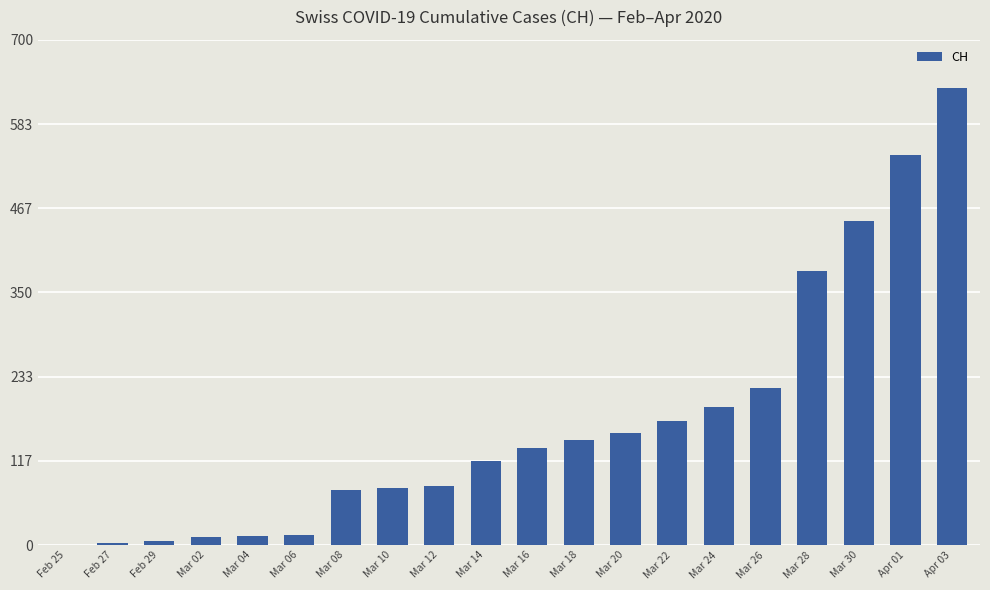

The value at Mar 24 is 341. True or false?

False